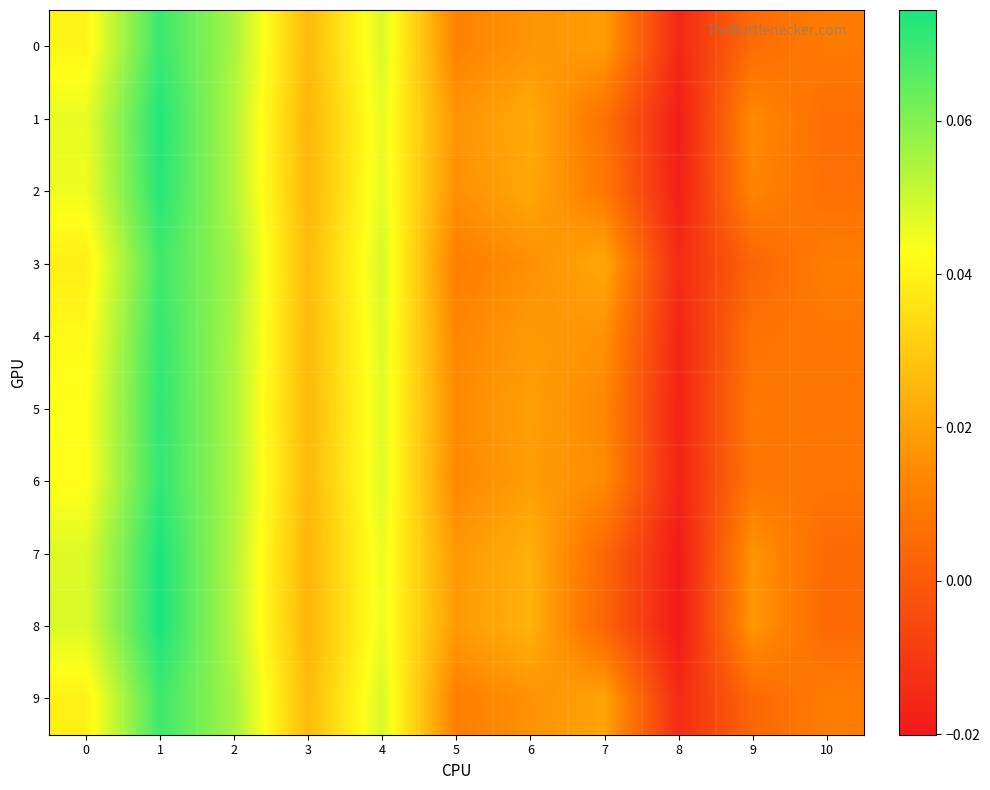

Reading left to right, list all the values displayed in this chart.

0: 0=0.0	1=0.1	2=0.1	3=0.0	4=0.0	5=0.0	6=0.0	7=0.0	8=-0.0	9=0.0	10=0.0
1: 0=0.0	1=0.1	2=0.1	3=0.0	4=0.0	5=0.0	6=0.0	7=0.0	8=-0.0	9=0.0	10=0.0
2: 0=0.0	1=0.1	2=0.1	3=0.0	4=0.0	5=0.0	6=0.0	7=0.0	8=-0.0	9=0.0	10=0.0
3: 0=0.0	1=0.1	2=0.1	3=0.0	4=0.0	5=0.0	6=0.0	7=0.0	8=-0.0	9=0.0	10=0.0
4: 0=0.0	1=0.1	2=0.1	3=0.0	4=0.0	5=0.0	6=0.0	7=0.0	8=-0.0	9=0.0	10=0.0
5: 0=0.0	1=0.1	2=0.1	3=0.0	4=0.0	5=0.0	6=0.0	7=0.0	8=-0.0	9=0.0	10=0.0
6: 0=0.0	1=0.1	2=0.1	3=0.0	4=0.0	5=0.0	6=0.0	7=0.0	8=-0.0	9=0.0	10=0.0
7: 0=0.0	1=0.1	2=0.1	3=0.0	4=0.0	5=0.0	6=0.0	7=0.0	8=-0.0	9=0.0	10=0.0
8: 0=0.0	1=0.1	2=0.1	3=0.0	4=0.0	5=0.0	6=0.0	7=0.0	8=-0.0	9=0.0	10=0.0
9: 0=0.0	1=0.1	2=0.1	3=0.0	4=0.0	5=0.0	6=0.0	7=0.0	8=-0.0	9=0.0	10=0.0